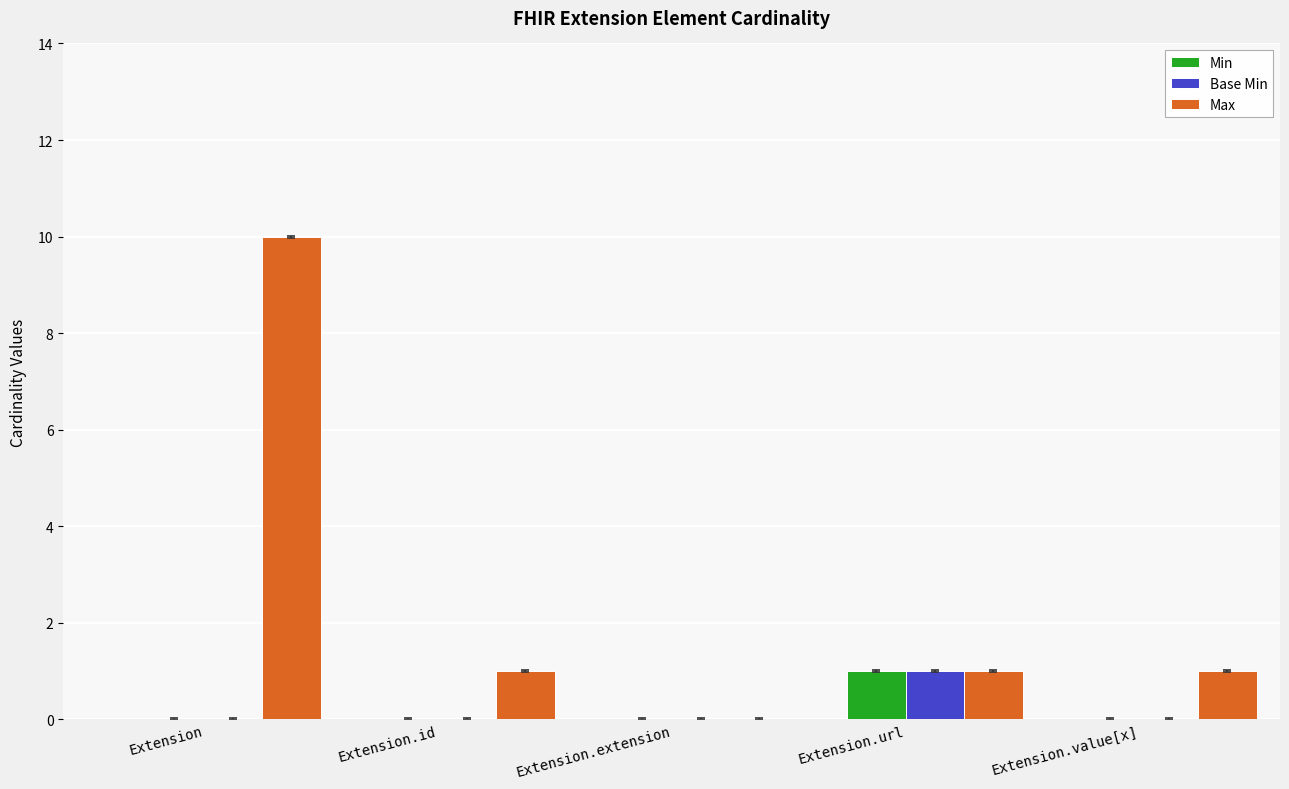

Are the bars horizontal?

No